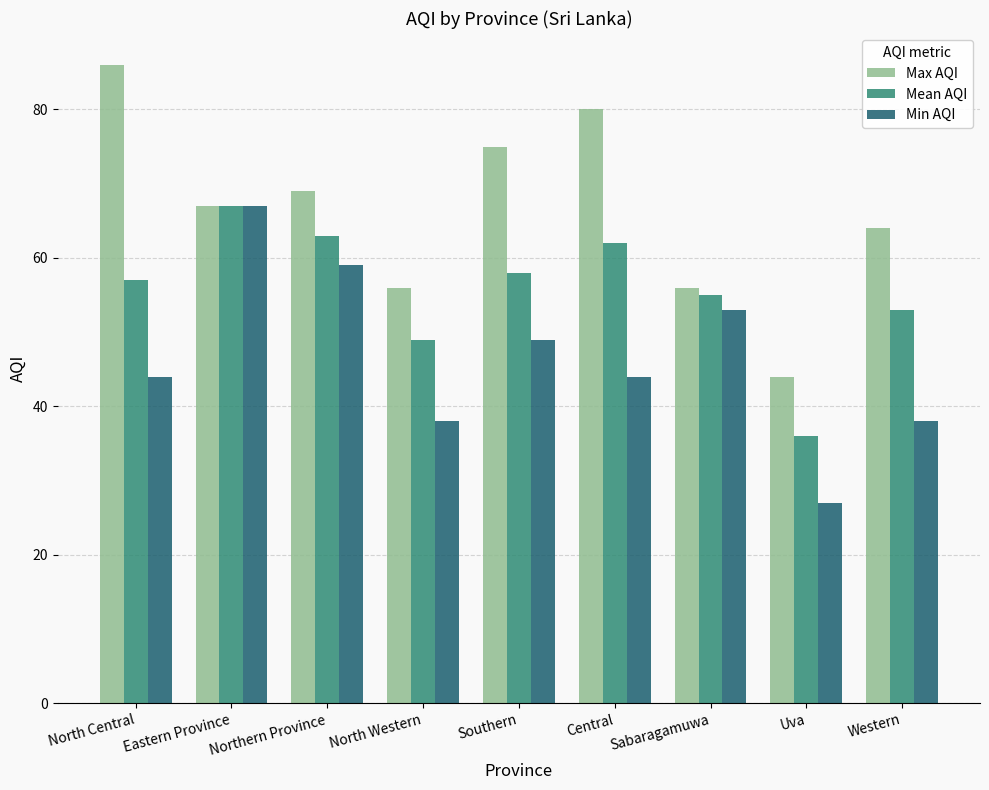

Reading left to right, extract all data points from this chart.

Max AQI: North Central=86	Eastern Province=67	Northern Province=69	North Western=56	Southern=75	Central=80	Sabaragamuwa=56	Uva=44	Western=64
Mean AQI: North Central=57	Eastern Province=67	Northern Province=63	North Western=49	Southern=58	Central=62	Sabaragamuwa=55	Uva=36	Western=53
Min AQI: North Central=44	Eastern Province=67	Northern Province=59	North Western=38	Southern=49	Central=44	Sabaragamuwa=53	Uva=27	Western=38